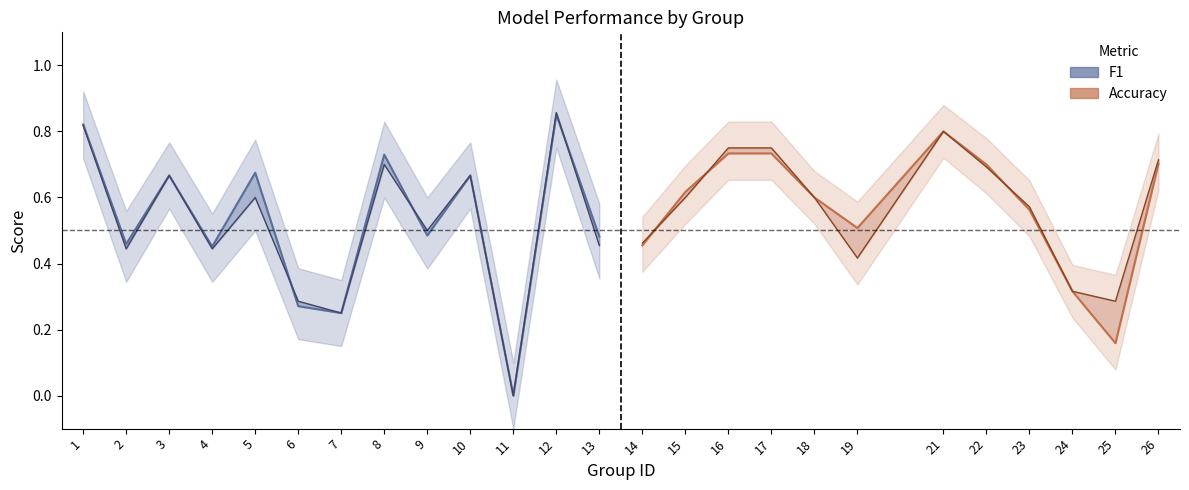

After their last crossing, which series has the higher values: accuracy or f1?

accuracy